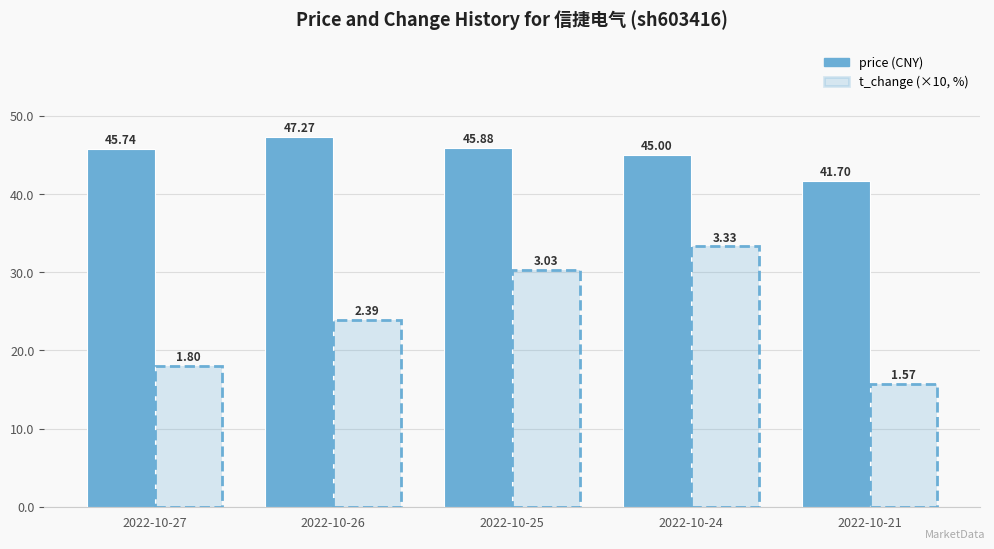

The price series shows 62.9 at 2022-10-26. True or false?

False